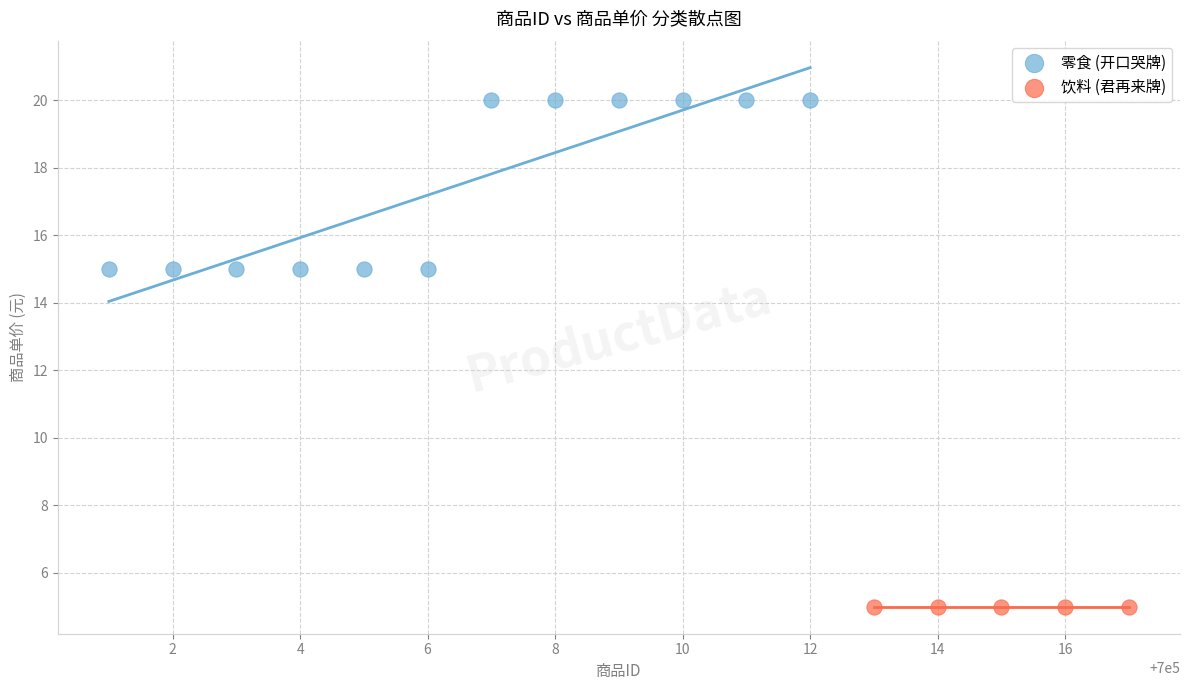

Which series contains the highest Y value?

零食 (开口哭牌)